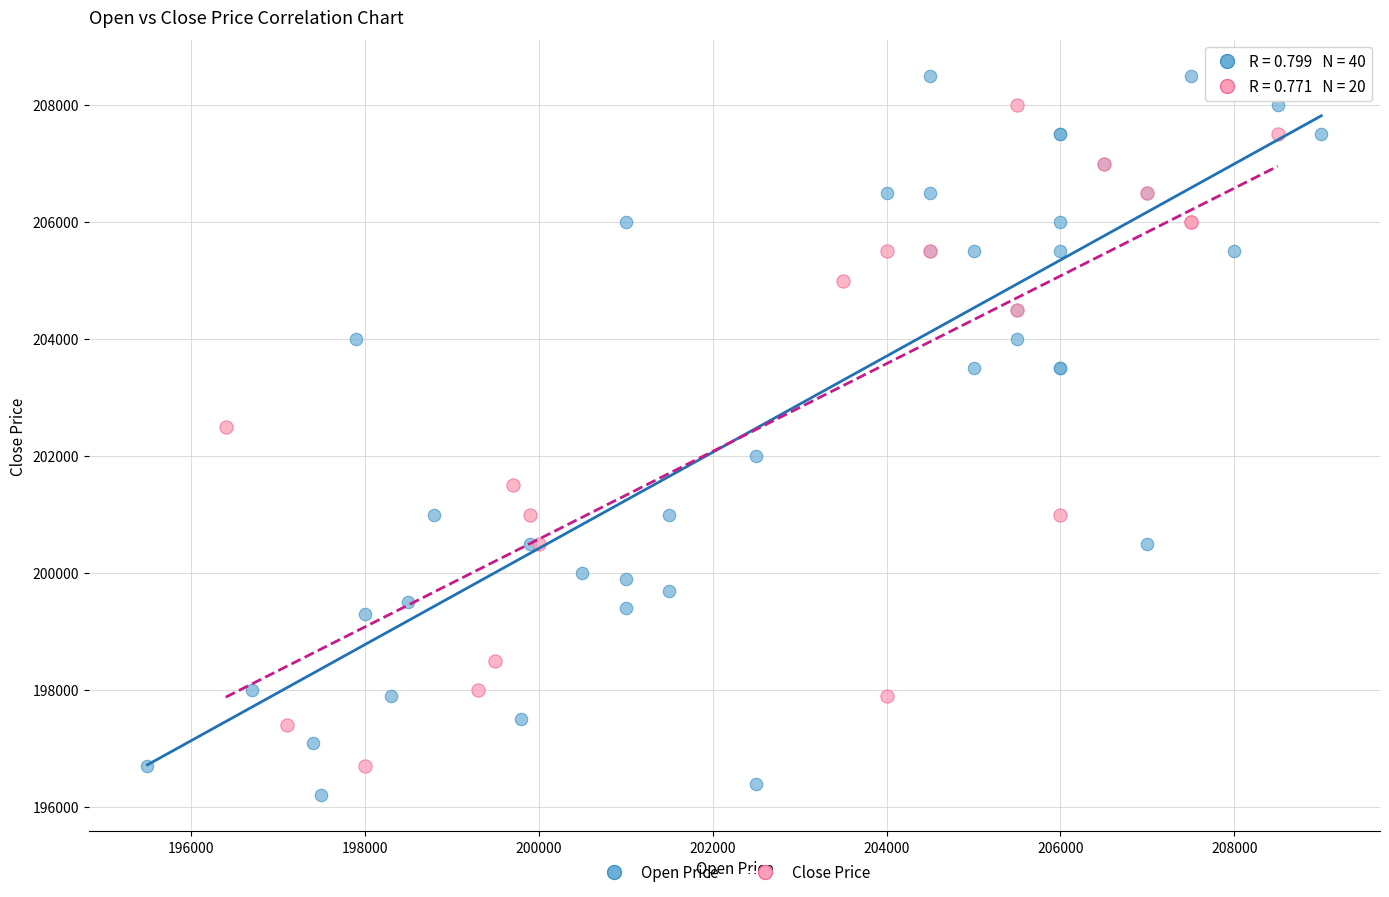

Which series has the largest Y range (max minus min)?

Open Price